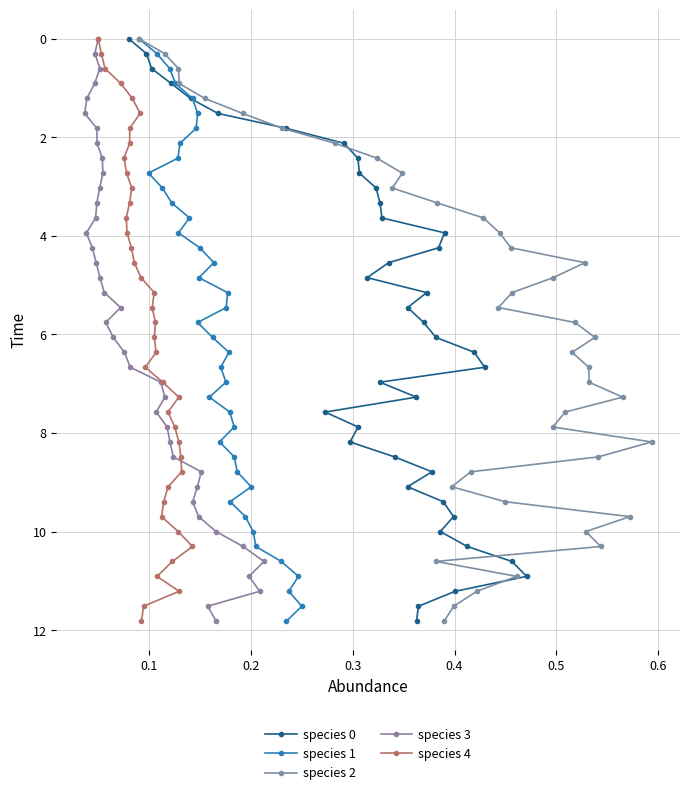

How many data points in species 1 are less than 6?

20